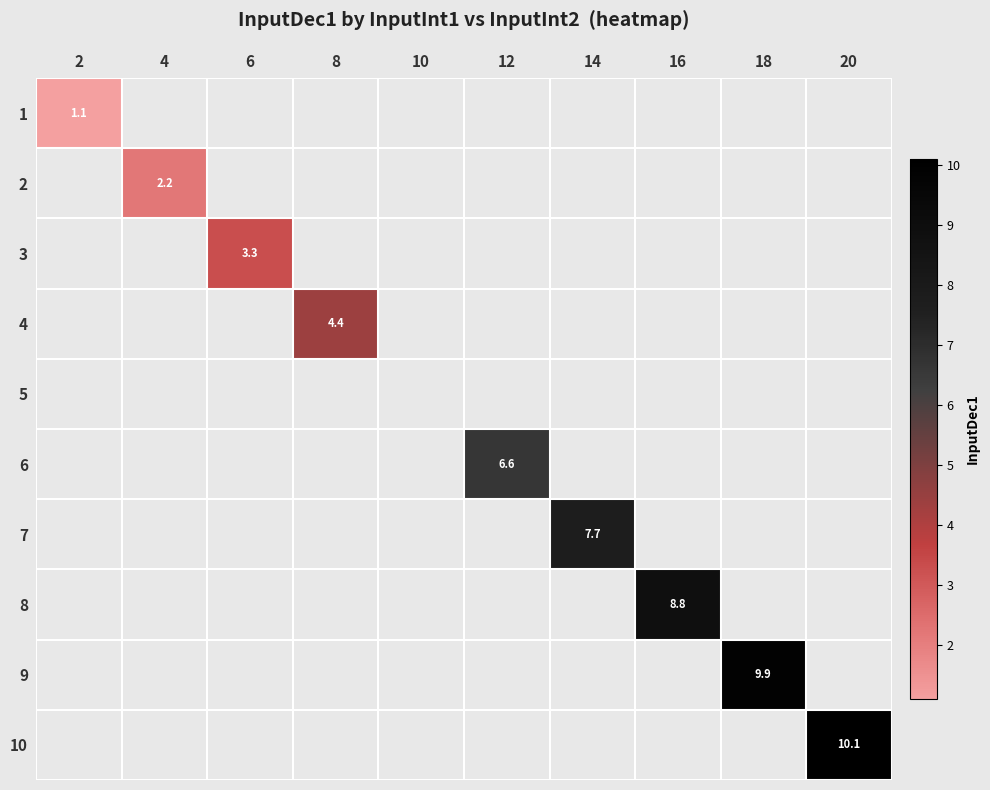

Is it true that 2 equals 2.2 at 4?

True